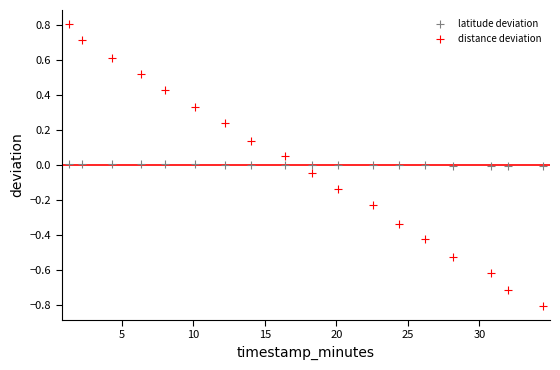

Which series has the widest spread of Y values?

distance deviation